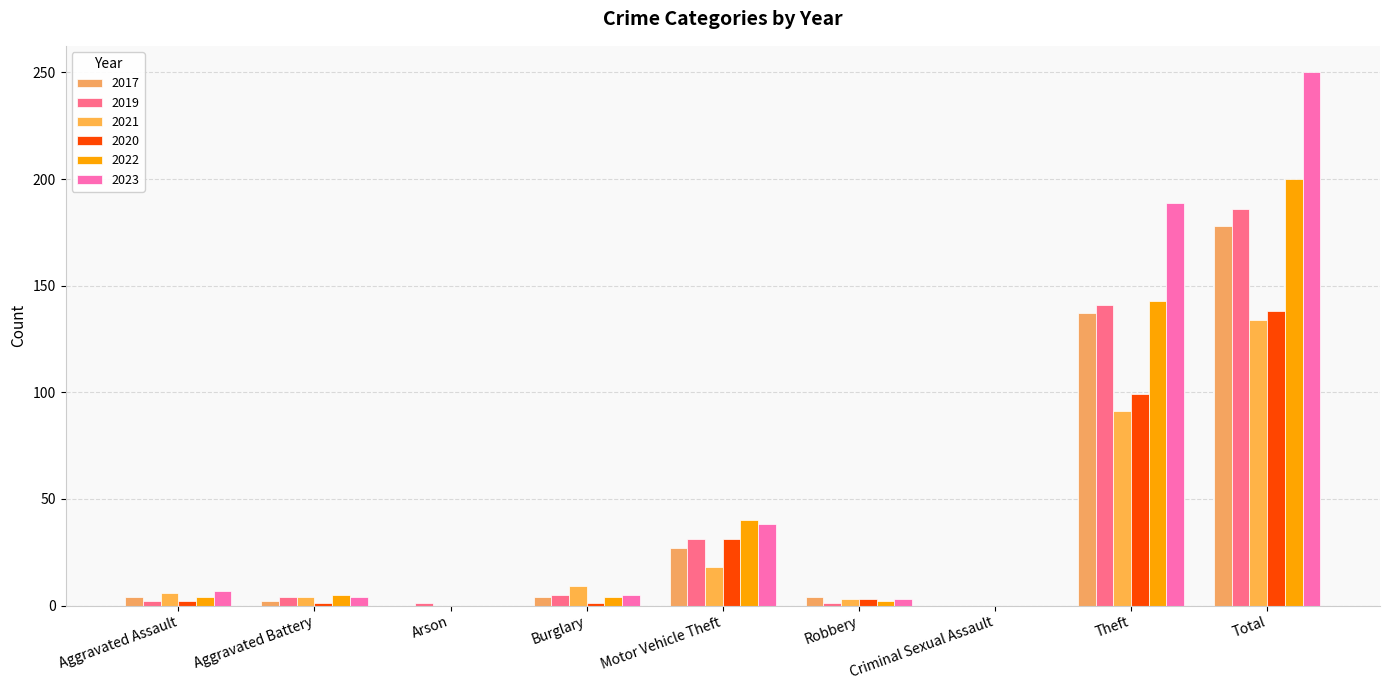

The value of 2020 at Theft is 176. True or false?

False